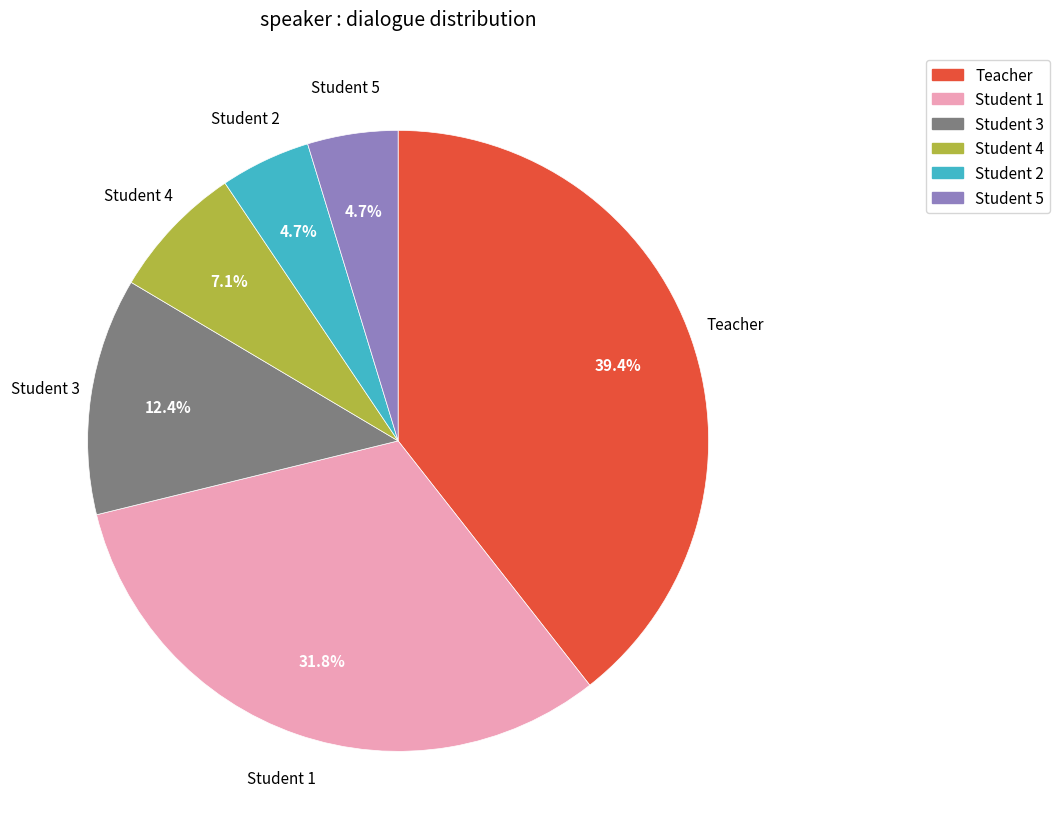

Does any single category account for the majority?

No